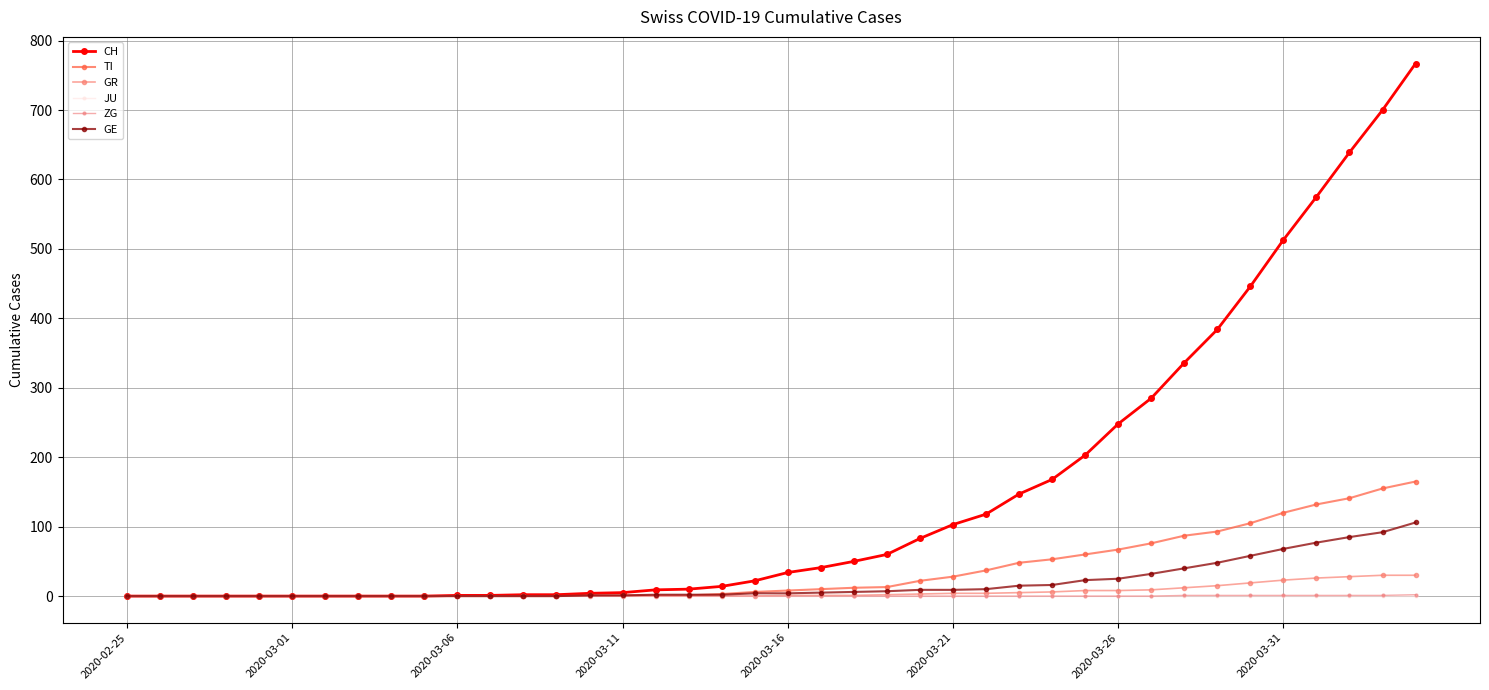

Count the number of categories in the chart.

40